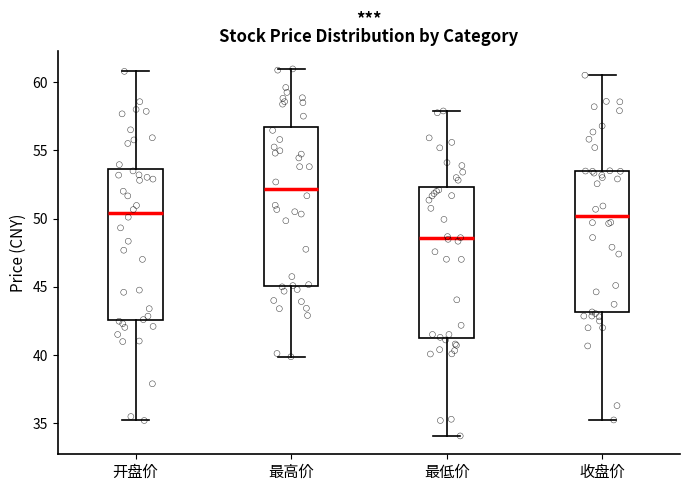

Which box is the tallest, from its lower edge to its upper edge?

最高价